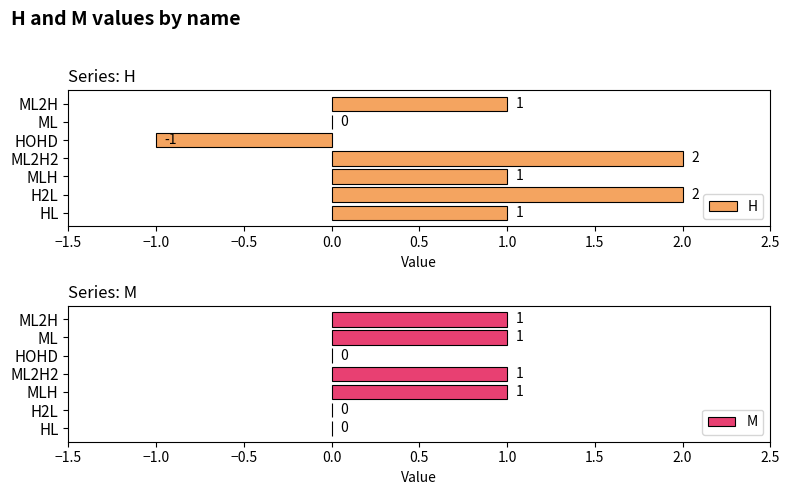

The H series shows 1 at ML2H. True or false?

True